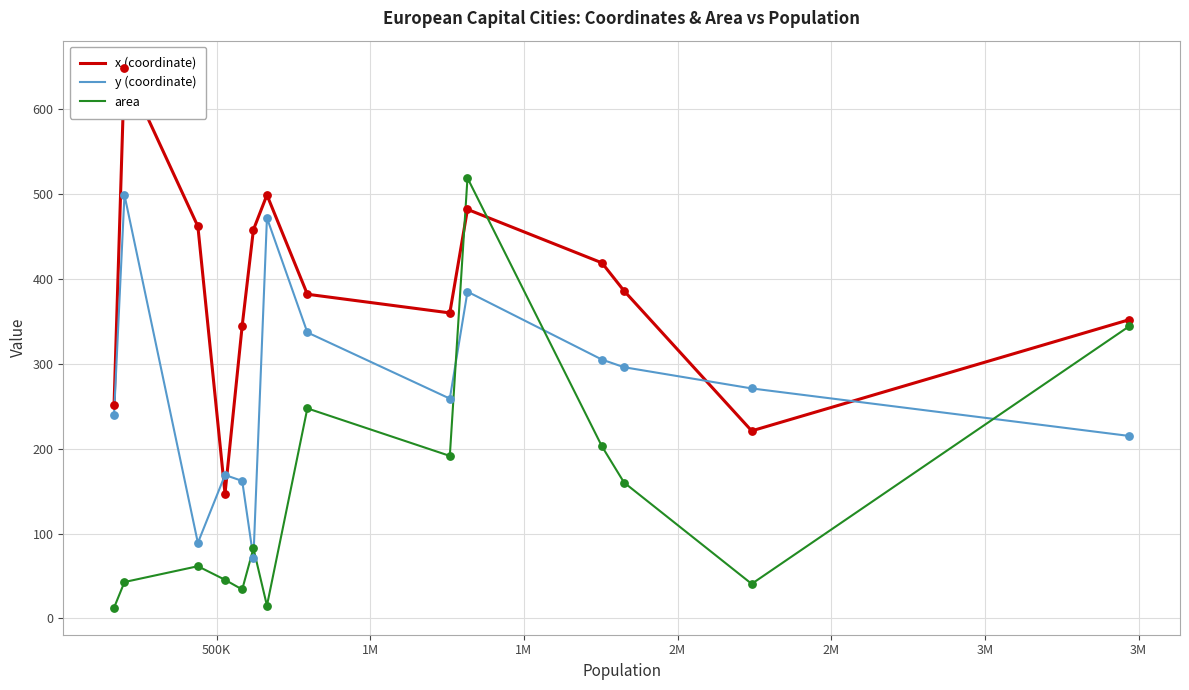

Which series contains the lowest Y value?

area